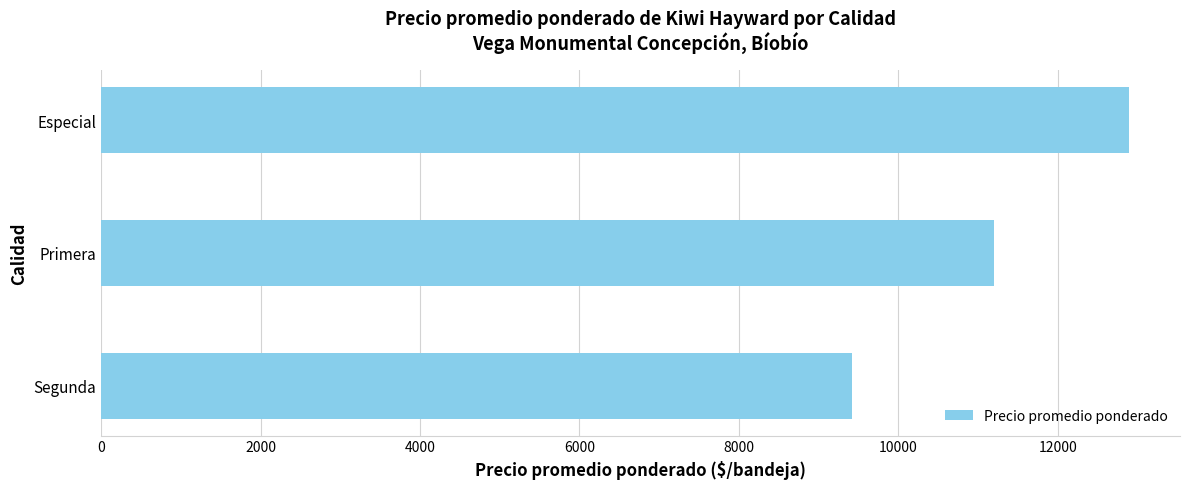

List the labels in order of value, largest first.

Especial, Primera, Segunda